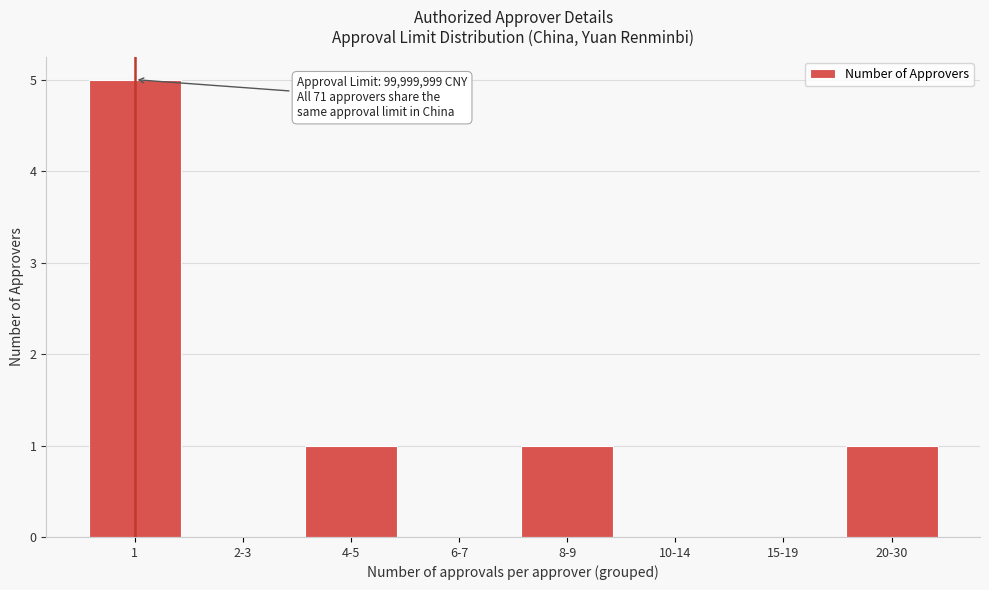

Reading left to right, transcribe all the data shown in this chart.

1=5	2-3=0	4-5=1	6-7=0	8-9=1	10-14=0	15-19=0	20-30=1